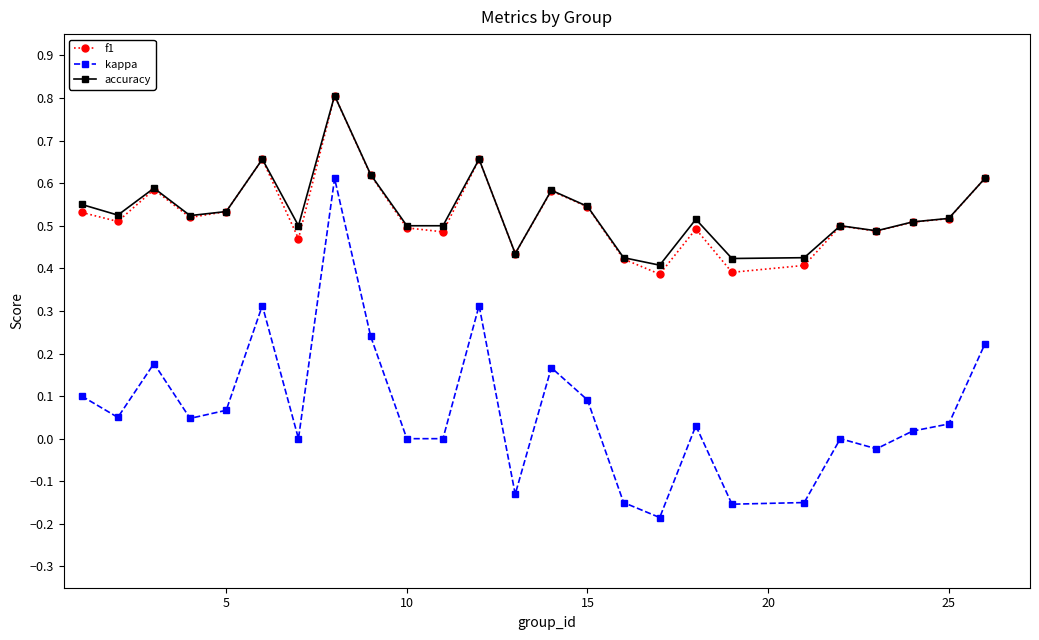

True or false: kappa and f1 cross at least once.

False